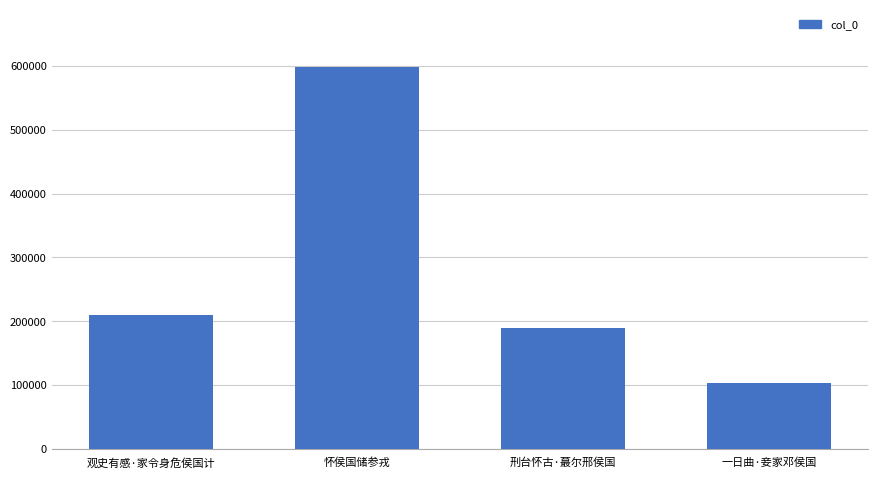

Rank the categories by value from highest to lowest.

怀侯国储参戎, 观史有感·家令身危侯国计, 刑台怀古·蕞尔邢侯国, 一日曲·妾家邓侯国